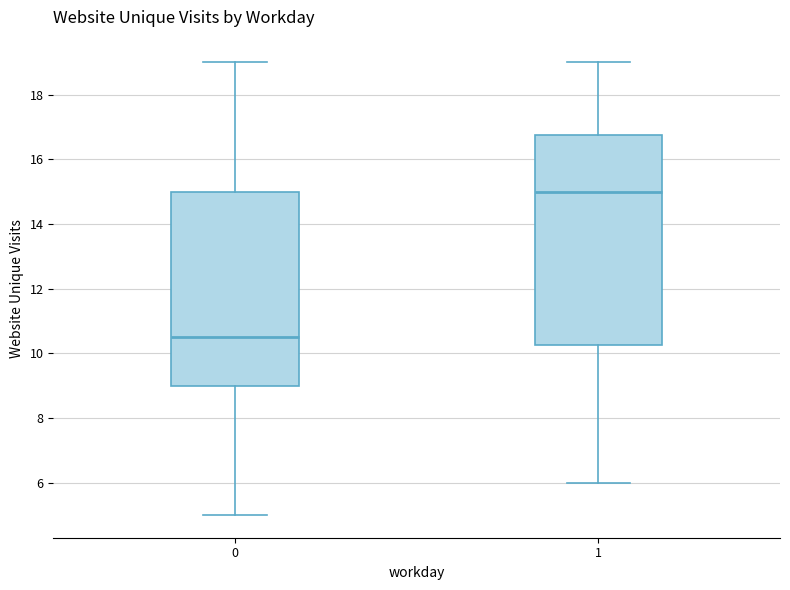

Which box has the highest median line?

1